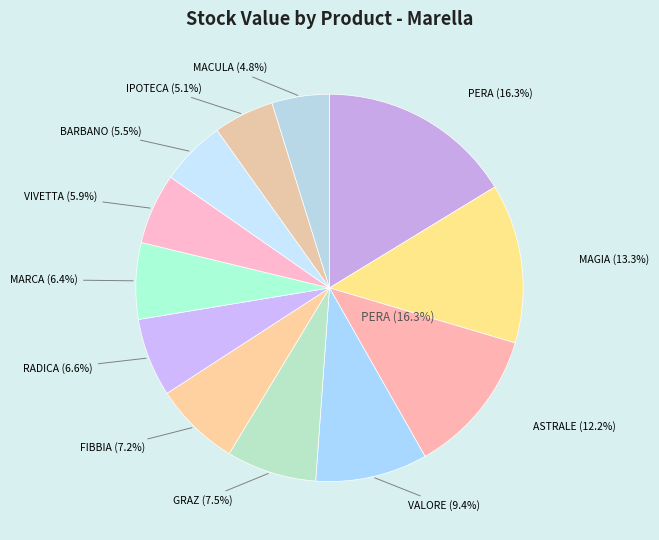

Is ASTRALE the majority of the pie?

No